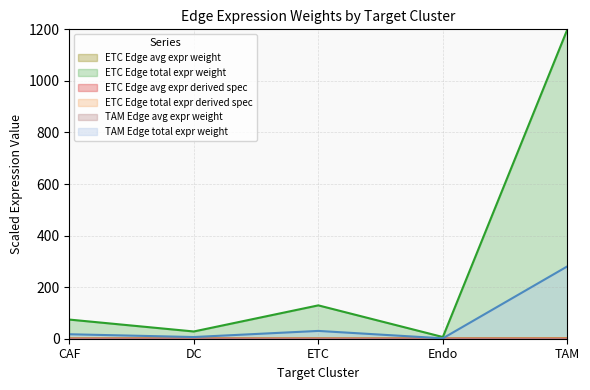

How many lines are shown in the chart?

6